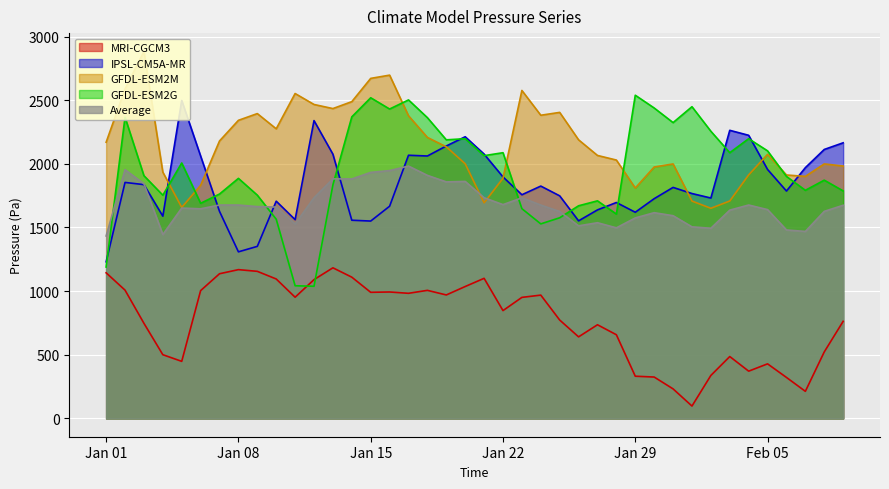

What is the greatest value displayed?

2883.3